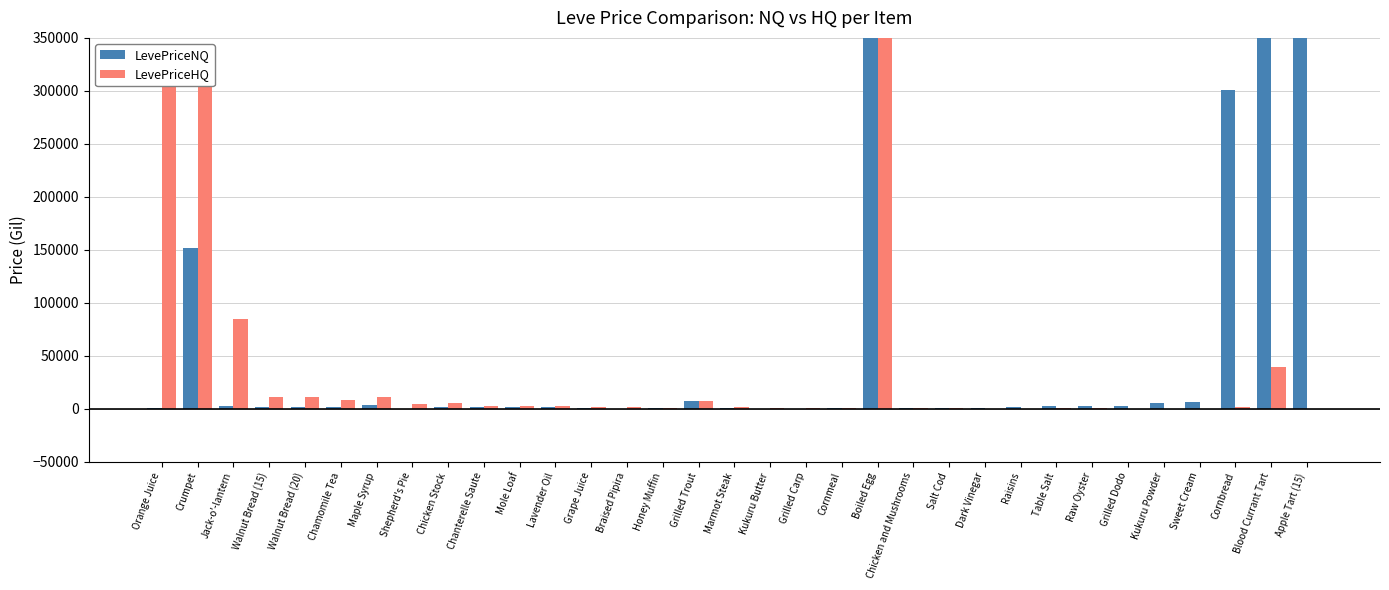

At which label is LevePriceNQ closest to 175000?

Crumpet